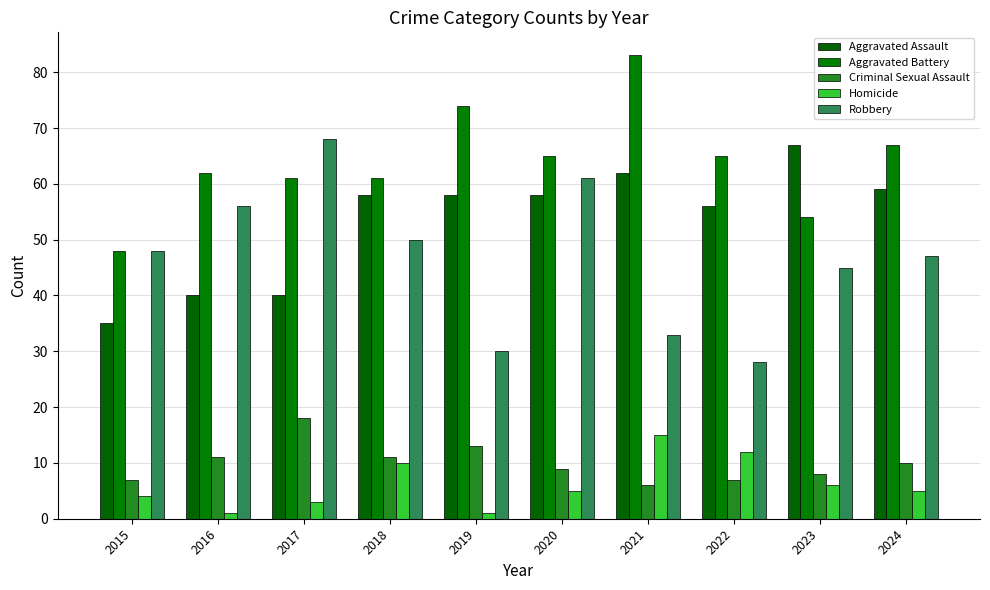

How many categories are shown in the chart?

10